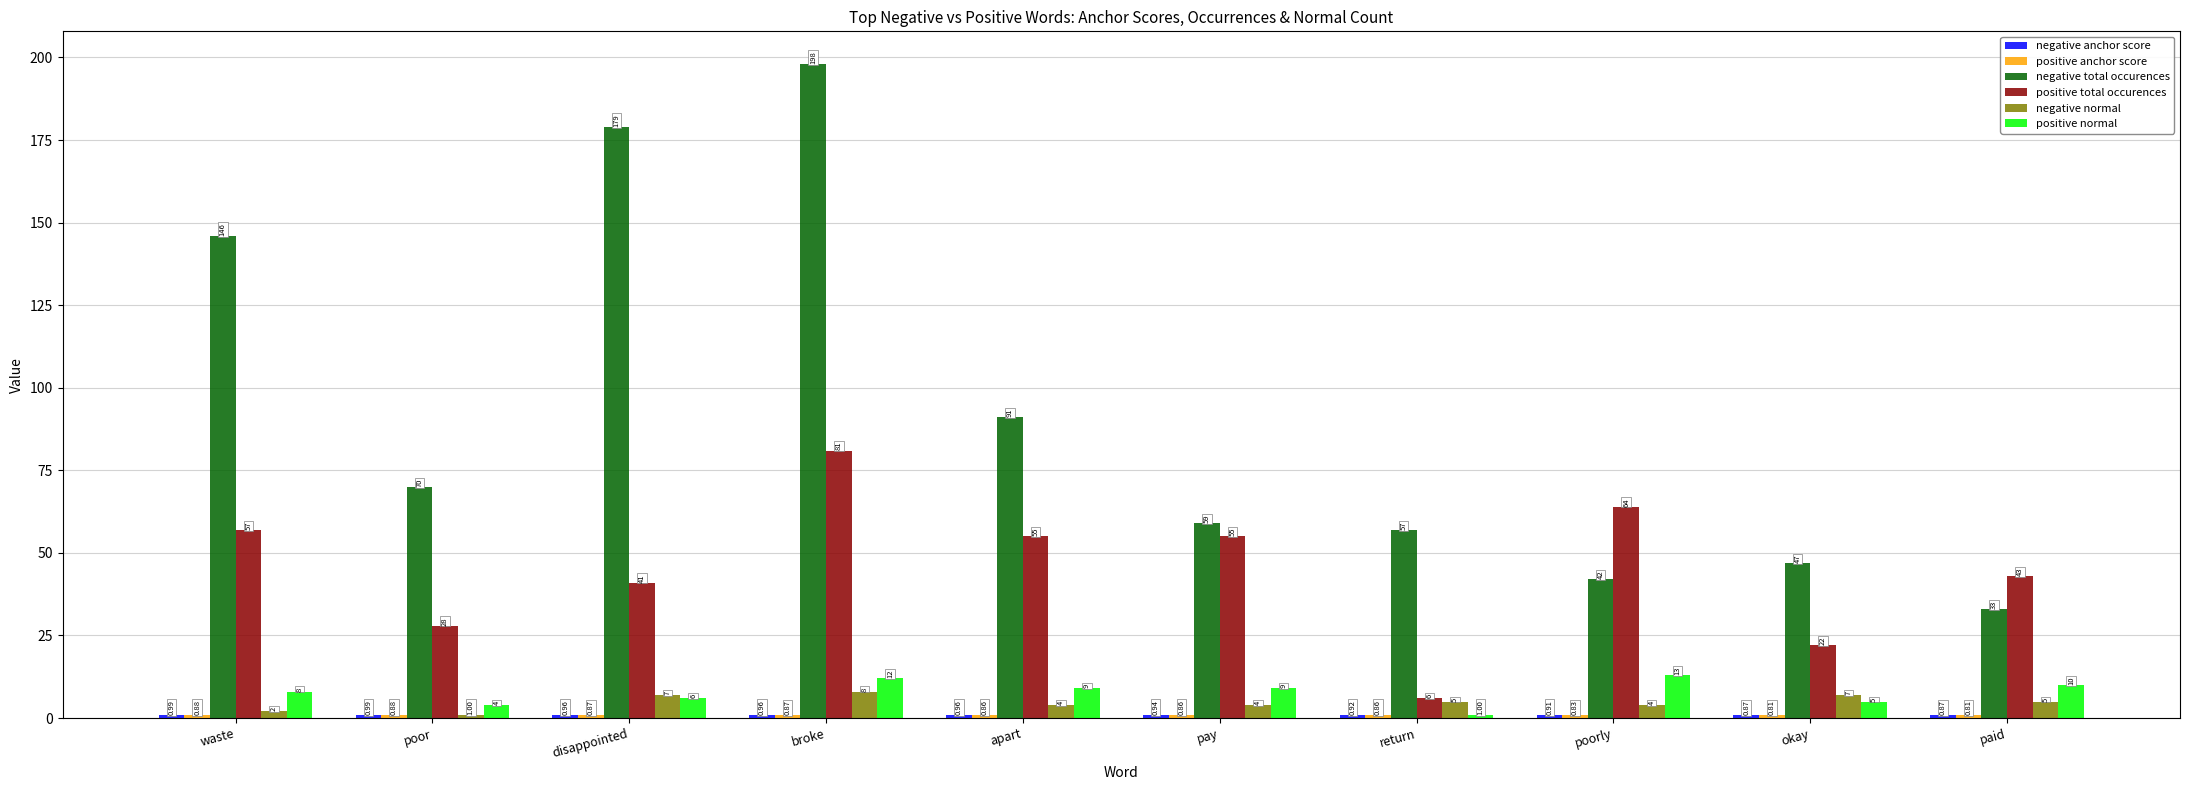

Which series has the largest range (max minus min)?

negative total occurences